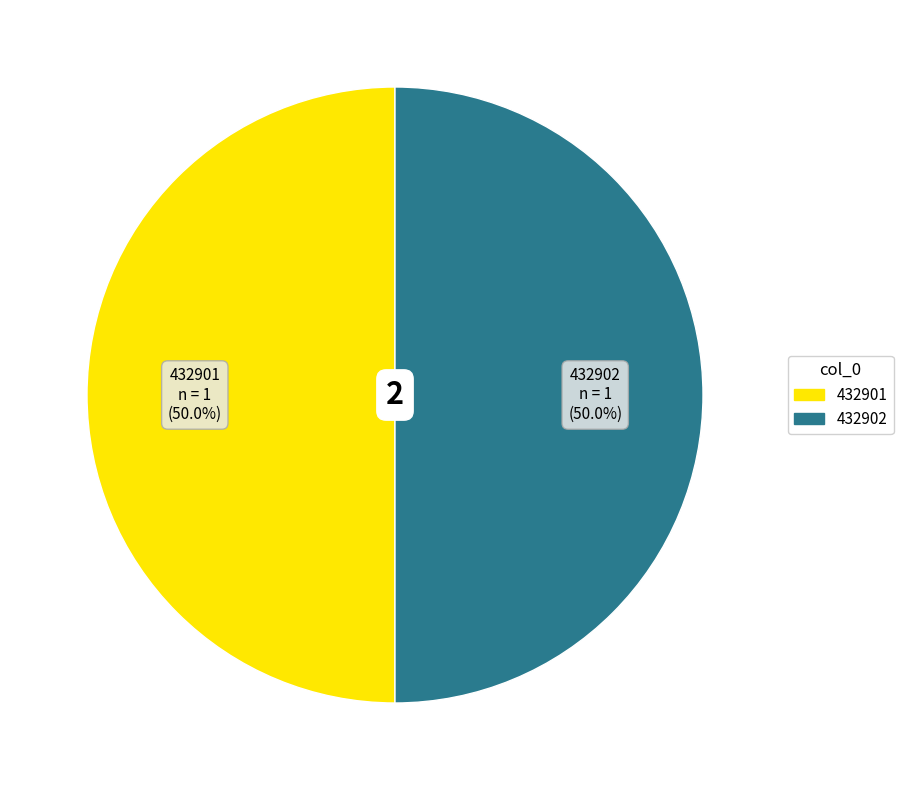

Approximately how many times larger is the value at 432902 compared to 432901?

1.0